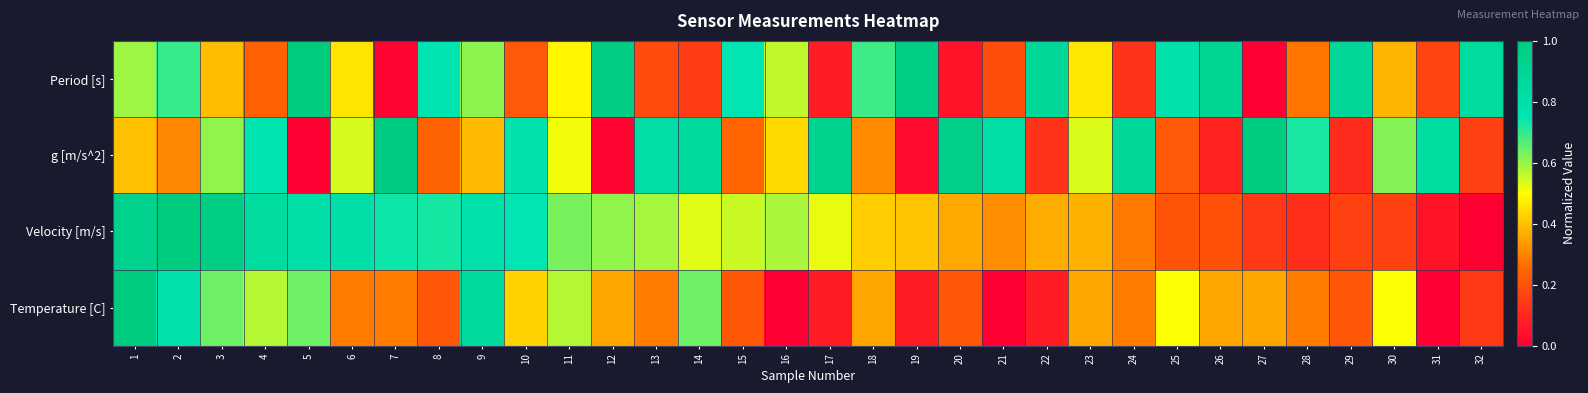

What is the spread (max minus min) of values at 13?

0.6